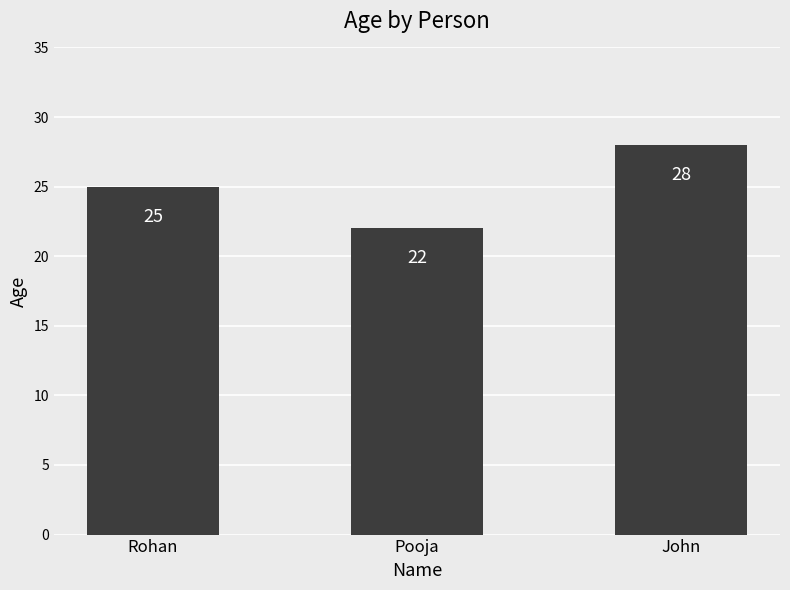

What is the ratio of the value at Pooja to the value at John?

0.8